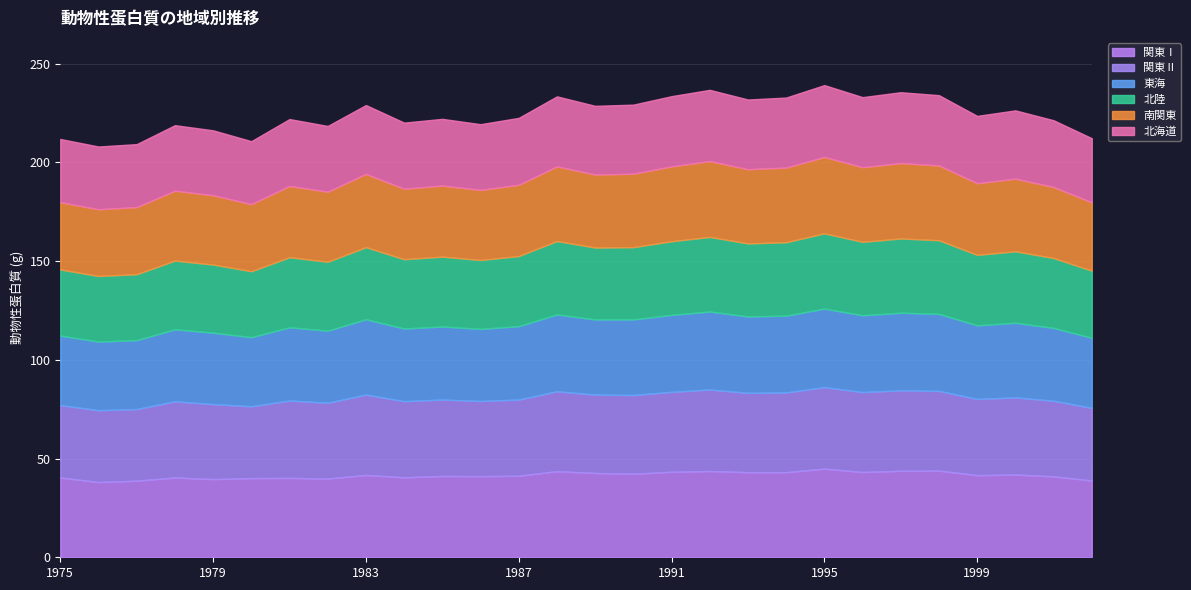

At which category does 北陸 reach its first local peak?

1978